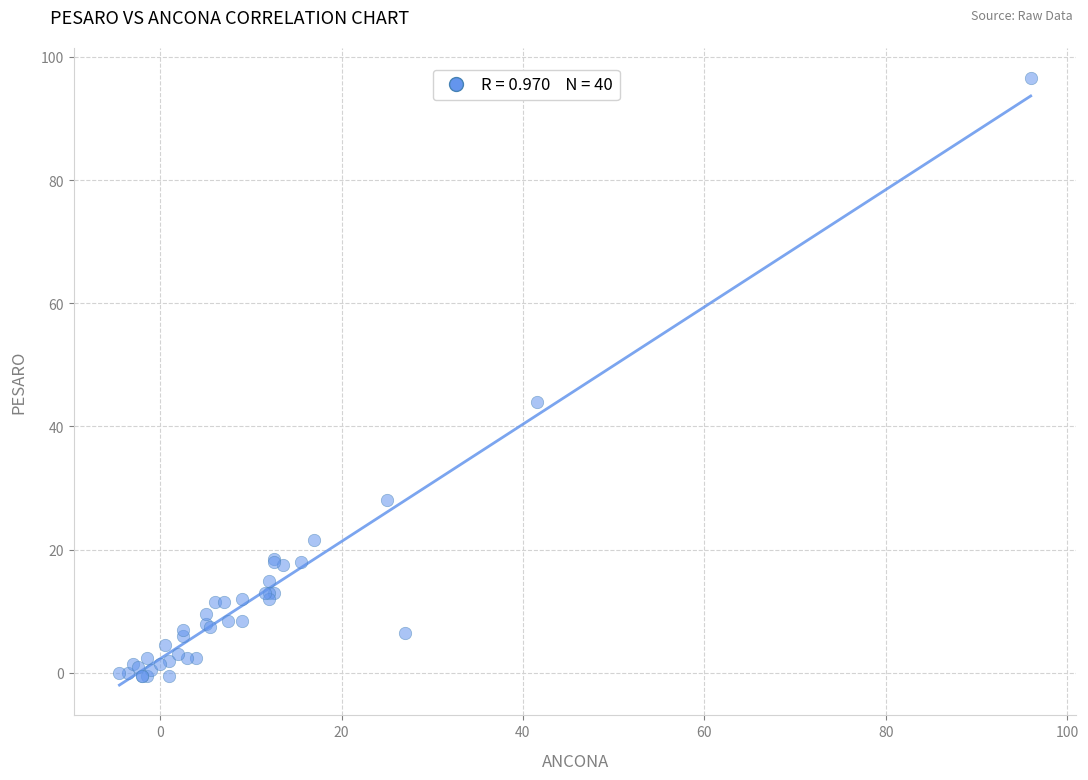

What Y value in the scatter plot is closest to 48?

44.0